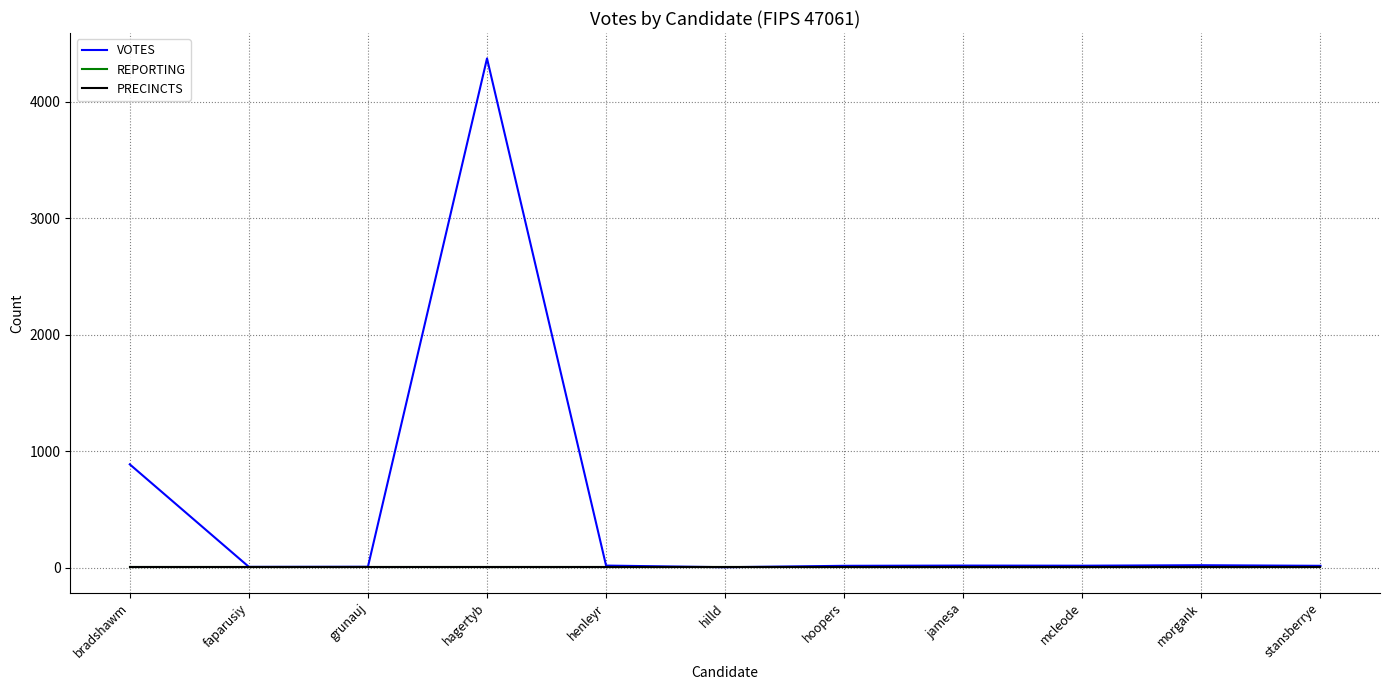

The value of PRECINCTS at grunauj is 16. True or false?

False